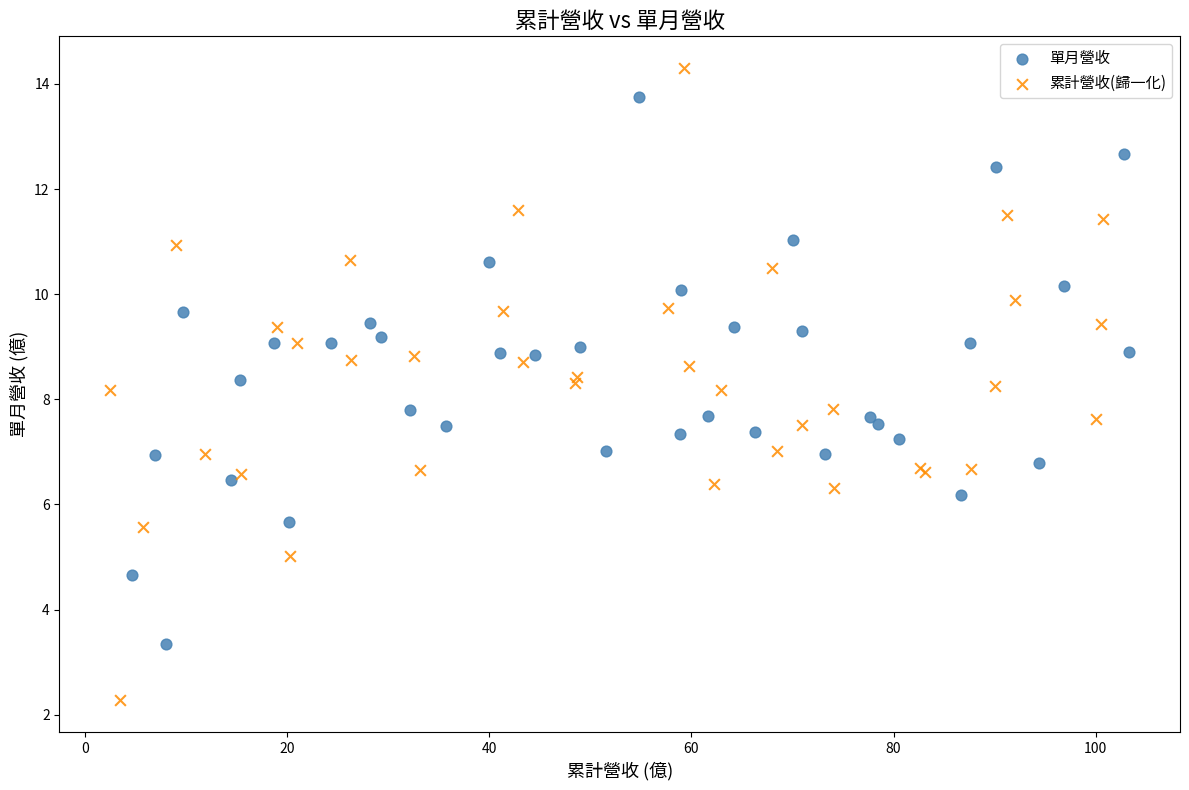

Which series contains the lowest Y value?

累計營收(歸一化)